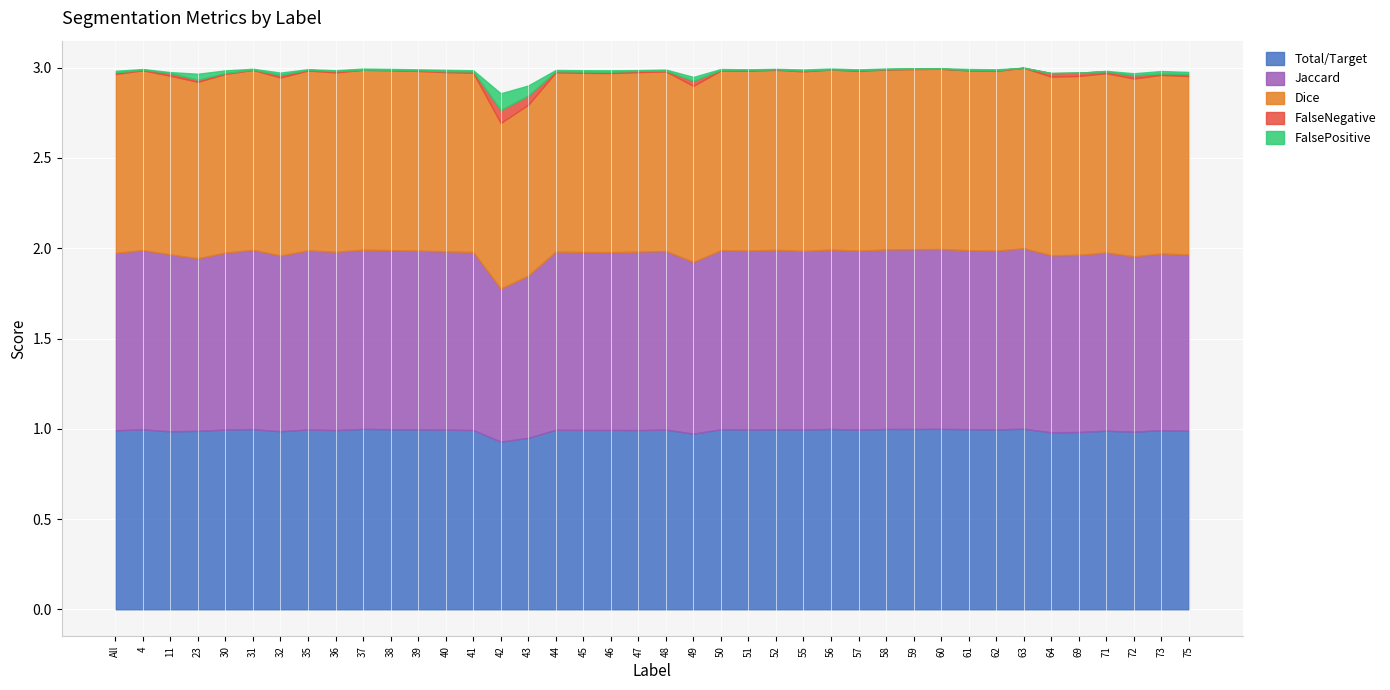

Reading left to right, what are all the values shown in this chart?

Total/Target: 1.0	1.0	1.0	1.0	1.0	1.0	1.0	1.0	1.0	1.0	1.0	1.0	1.0	1.0	0.9	0.9	1.0	1.0	1.0	1.0	1.0	1.0	1.0	1.0	1.0	1.0	1.0	1.0	1.0	1.0	1.0	1.0	1.0	1.0	1.0	1.0	1.0	1.0	1.0	1.0
Jaccard: 1.0	1.0	1.0	1.0	1.0	1.0	1.0	1.0	1.0	1.0	1.0	1.0	1.0	1.0	0.8	0.9	1.0	1.0	1.0	1.0	1.0	1.0	1.0	1.0	1.0	1.0	1.0	1.0	1.0	1.0	1.0	1.0	1.0	1.0	1.0	1.0	1.0	1.0	1.0	1.0
Dice: 1.0	1.0	1.0	1.0	1.0	1.0	1.0	1.0	1.0	1.0	1.0	1.0	1.0	1.0	0.9	0.9	1.0	1.0	1.0	1.0	1.0	1.0	1.0	1.0	1.0	1.0	1.0	1.0	1.0	1.0	1.0	1.0	1.0	1.0	1.0	1.0	1.0	1.0	1.0	1.0
FalseNegative: 0.0	0.0	0.0	0.0	0.0	0.0	0.0	0.0	0.0	0.0	0.0	0.0	0.0	0.0	0.1	0.1	0.0	0.0	0.0	0.0	0.0	0.0	0.0	0.0	0.0	0.0	0.0	0.0	0.0	0.0	0.0	0.0	0.0	0.0	0.0	0.0	0.0	0.0	0.0	0.0
FalsePositive: 0.0	0.0	0.0	0.0	0.0	0.0	0.0	0.0	0.0	0.0	0.0	0.0	0.0	0.0	0.1	0.1	0.0	0.0	0.0	0.0	0.0	0.0	0.0	0.0	0.0	0.0	0.0	0.0	0.0	0.0	0.0	0.0	0.0	0.0	0.0	0.0	0.0	0.0	0.0	0.0